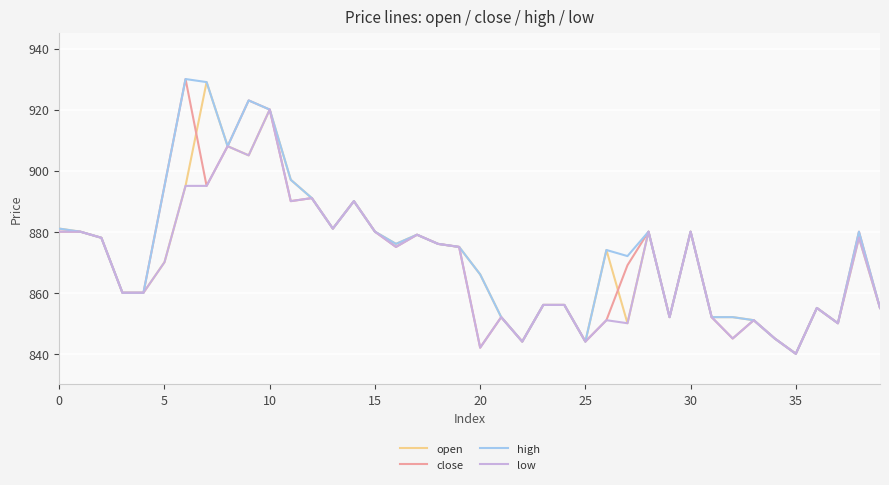

What is the maximum value shown in the chart?

930